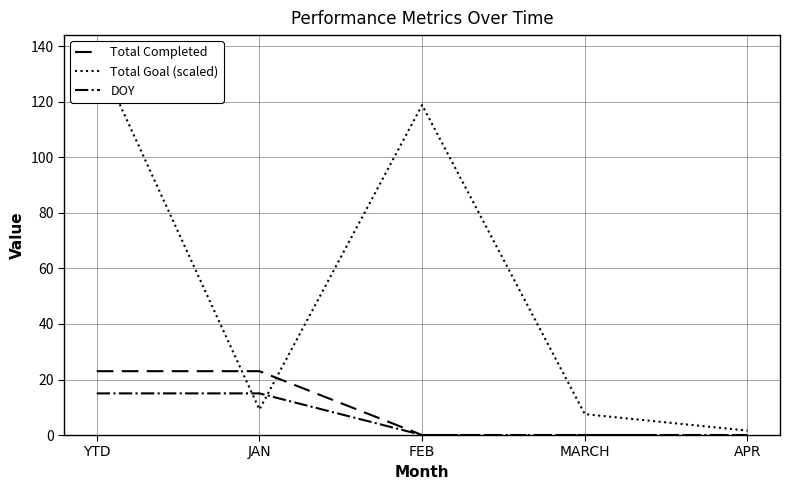

How many interior local peaks does the Total Goal (scaled) series have?

1